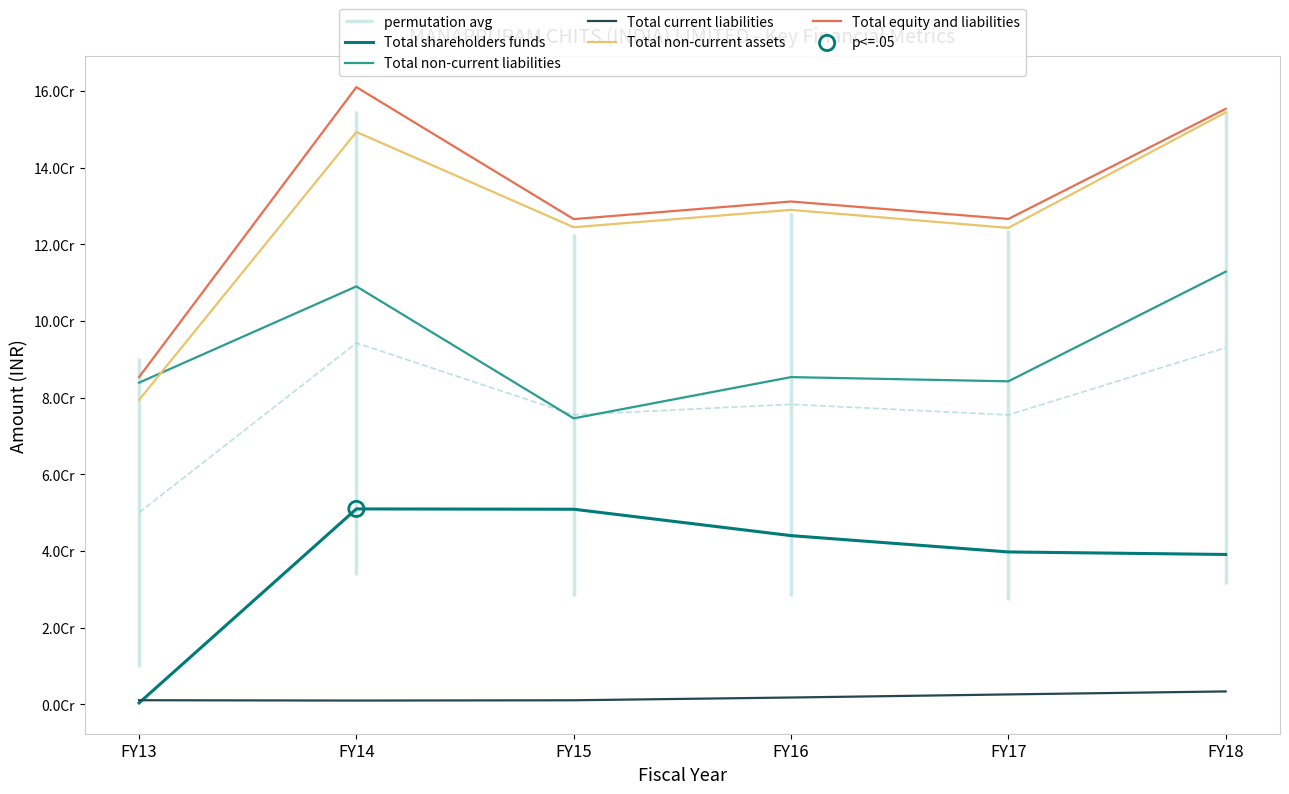

Which series has the largest Y range (max minus min)?

Total equity and liabilities